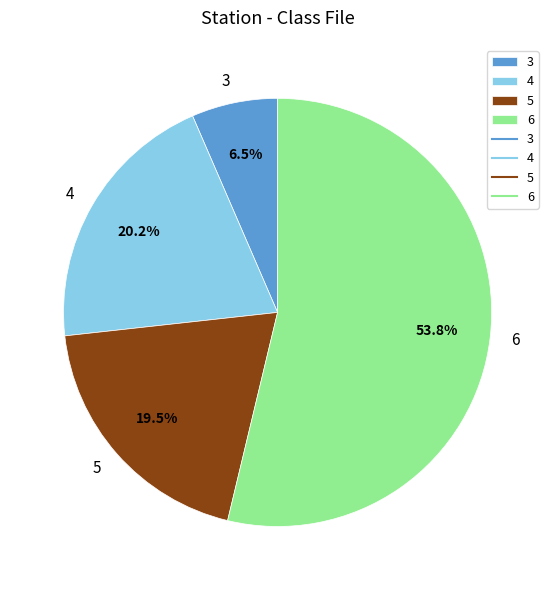

What is the smallest slice in the pie chart?

3